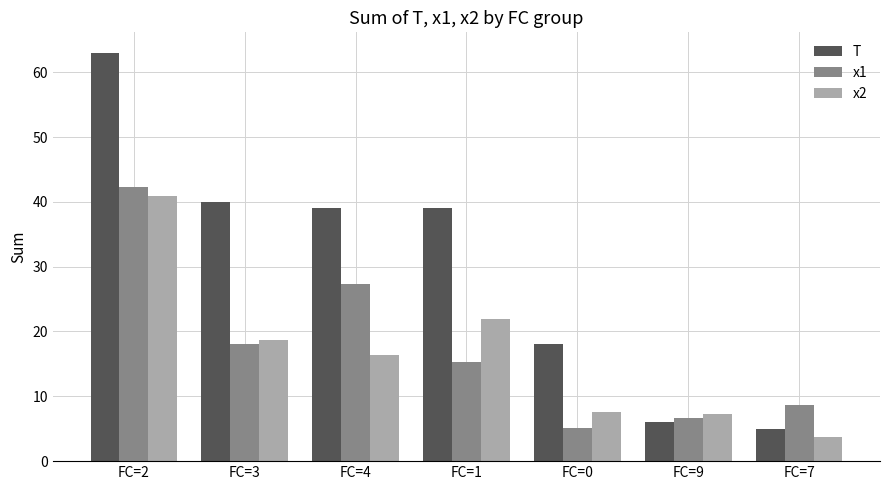

Reading right to left, extract all data points from this chart.

T: FC=7=5.0	FC=9=6.0	FC=0=18.0	FC=1=39.0	FC=4=39.0	FC=3=40.0	FC=2=63.0
x1: FC=7=8.6	FC=9=6.7	FC=0=5.0	FC=1=15.3	FC=4=27.4	FC=3=18.0	FC=2=42.4
x2: FC=7=3.7	FC=9=7.3	FC=0=7.6	FC=1=21.9	FC=4=16.3	FC=3=18.7	FC=2=41.0